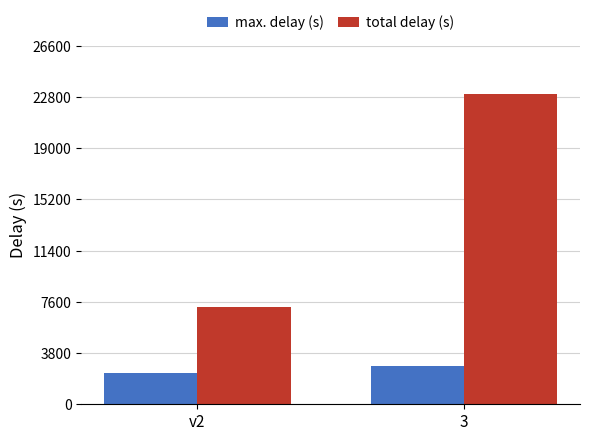

At how many categories does at least one series exceed 16425?

1